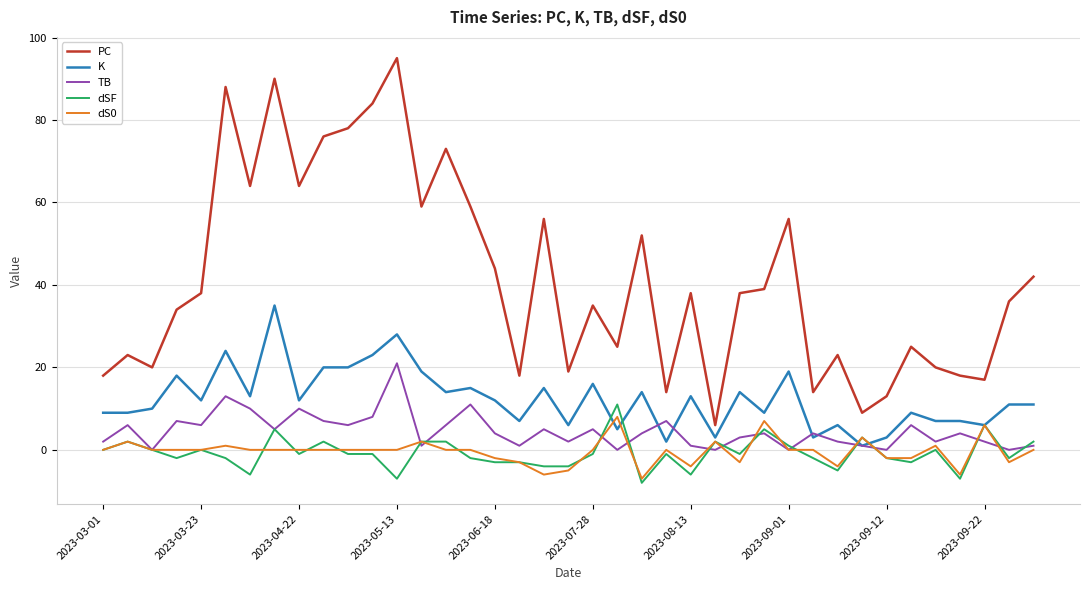

What is the lowest value of the K series?

1